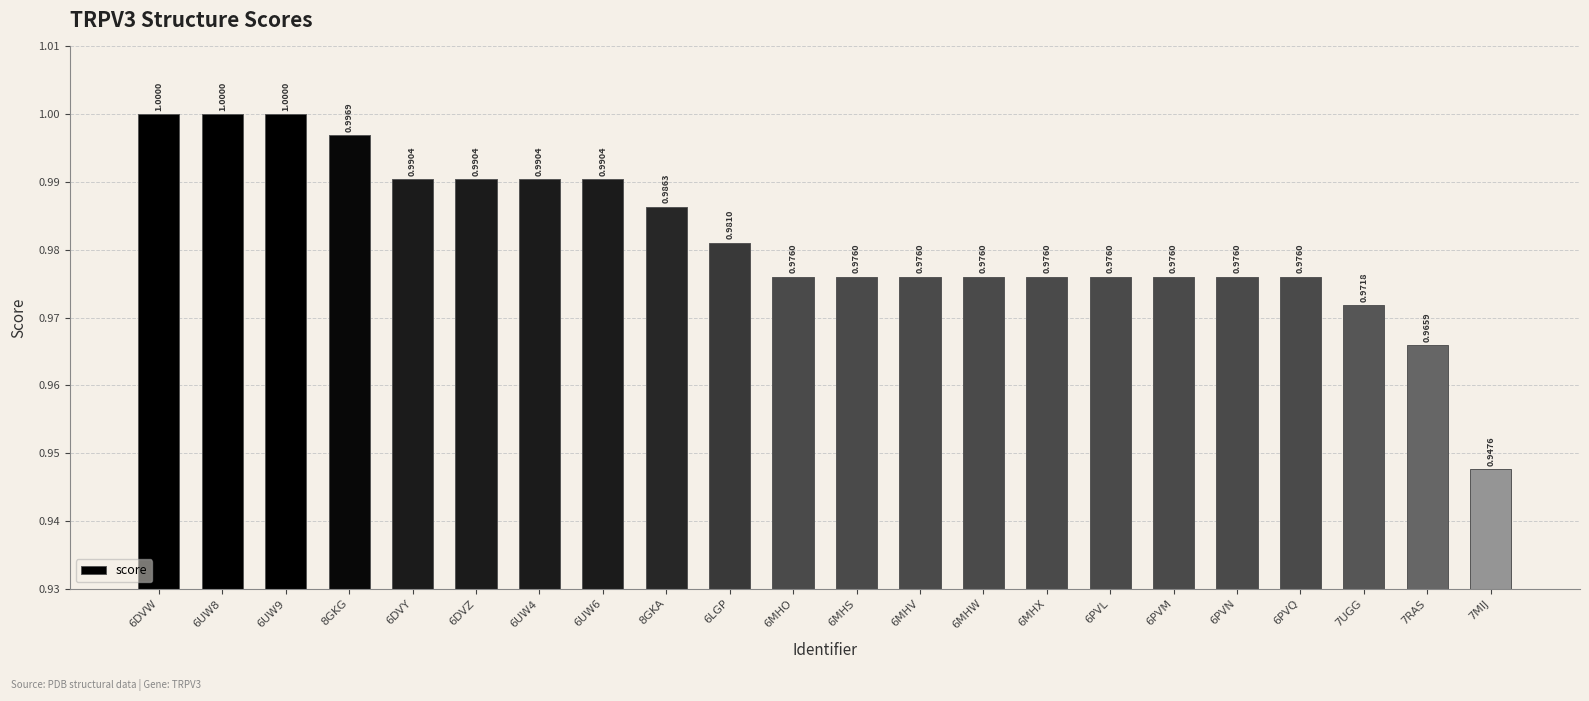

What is the label of the 1st bar from the right?

7MIJ